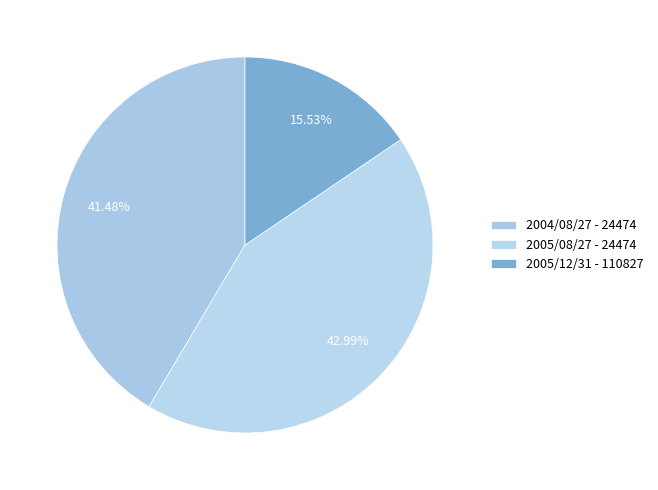

Which slice is the smallest?

2005/12/31 - 110827